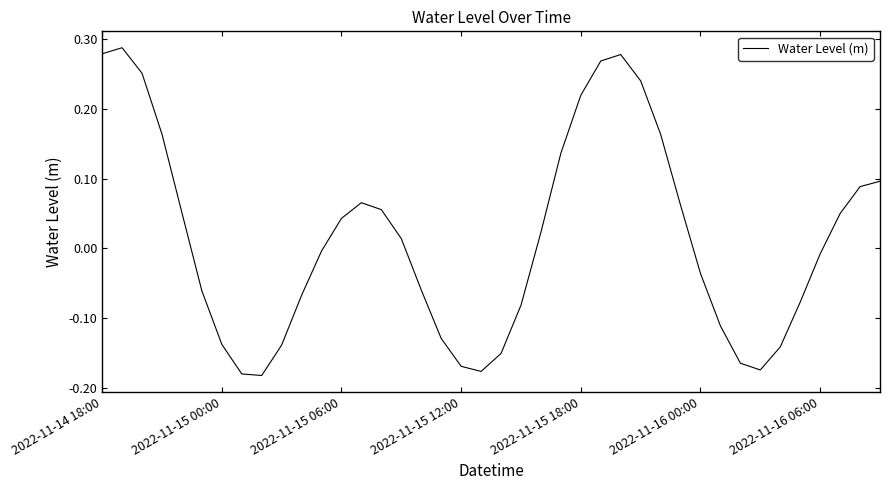

What is the difference between the maximum and minimum values?

0.5